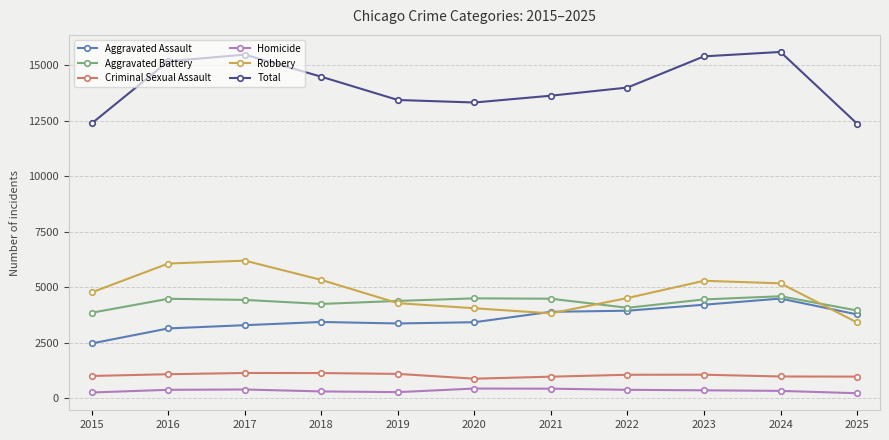

In Aggravated Assault, how many points are lower than both neighbors (excluding endpoints)?

1